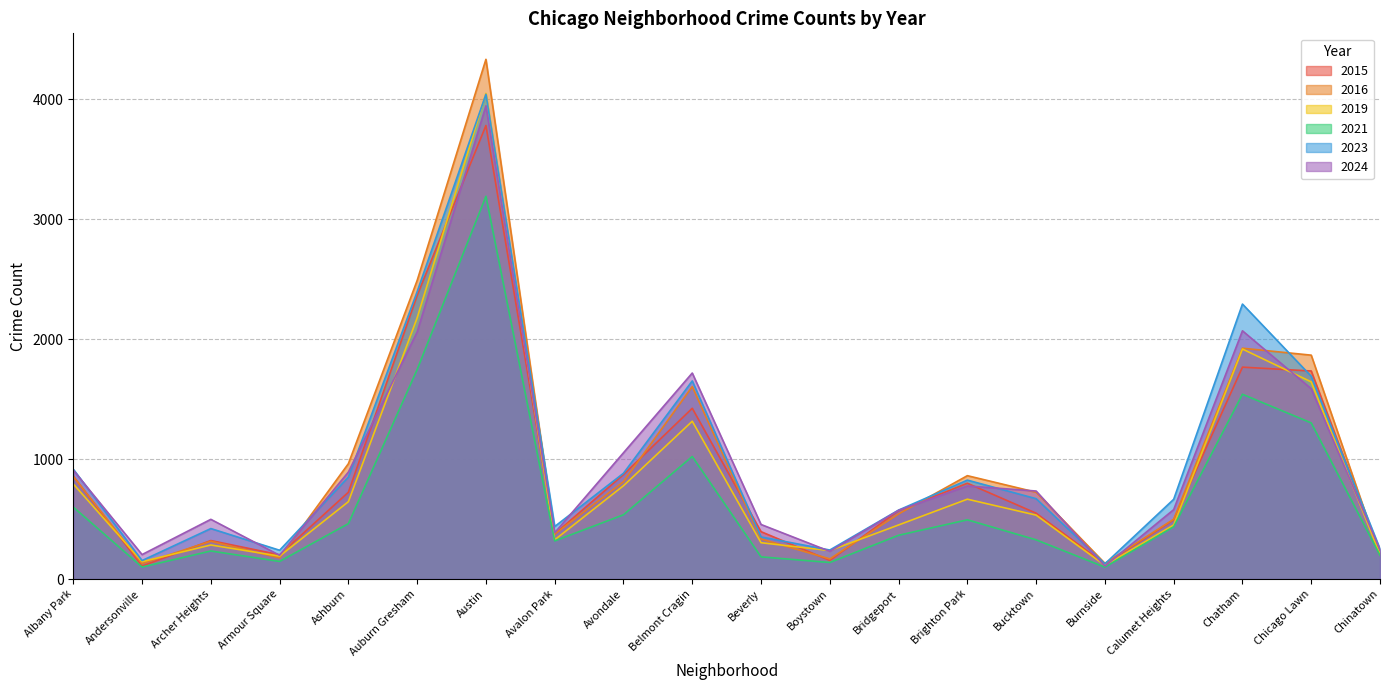

Which series changed the most between Archer Heights and Beverly?

2015